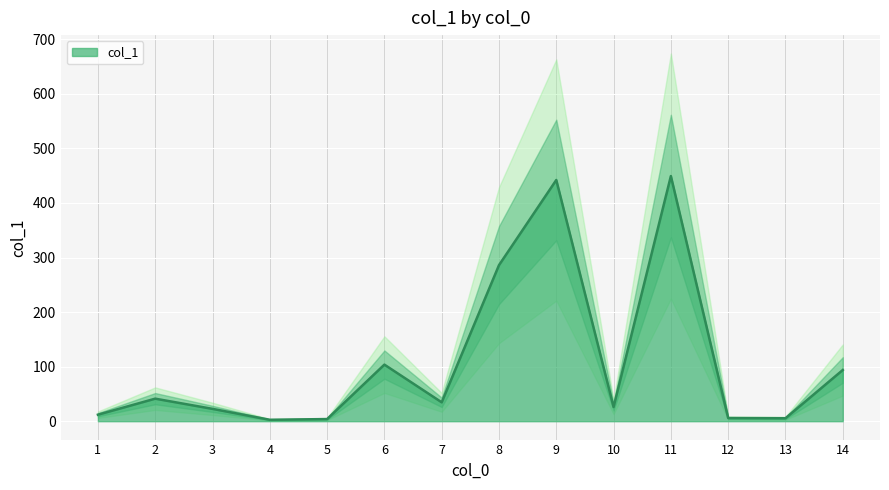

How many points are higher than both their immediate neighbors (excluding endpoints)?

4